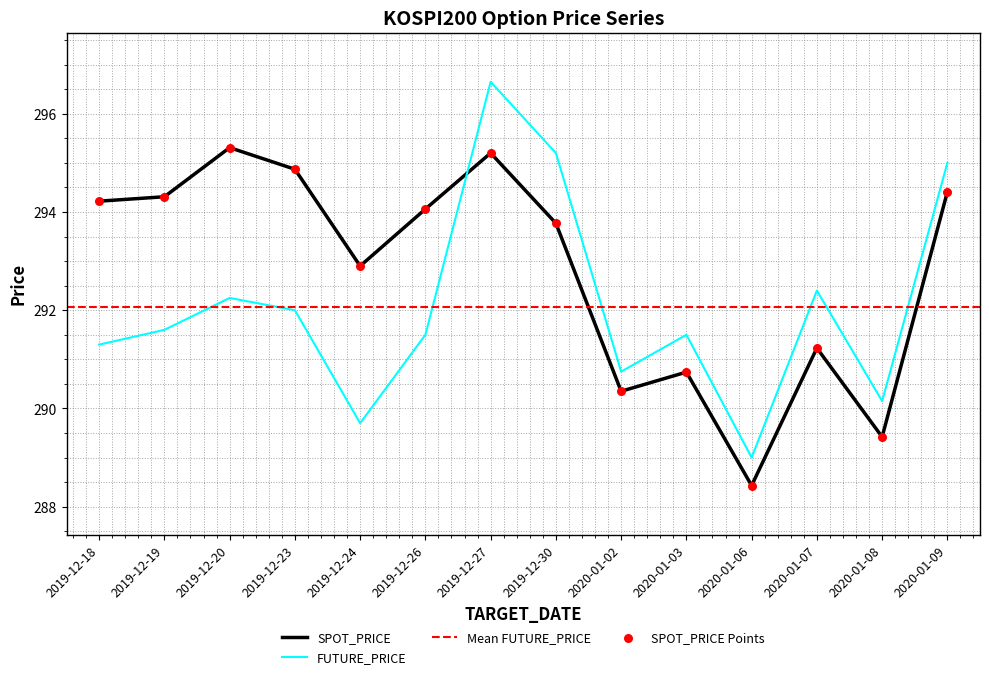

Which series has the largest total across all categories?

SPOT_PRICE